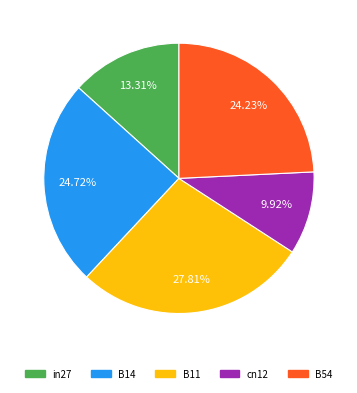

True or false: B54 accounts for 24% of the total.

True